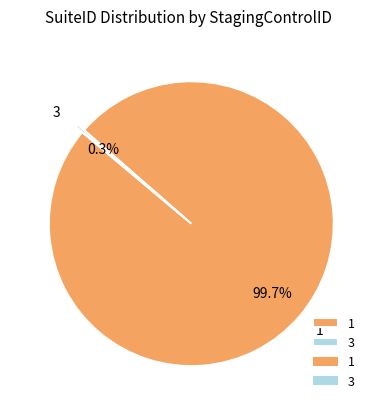

What is the majority slice?

1